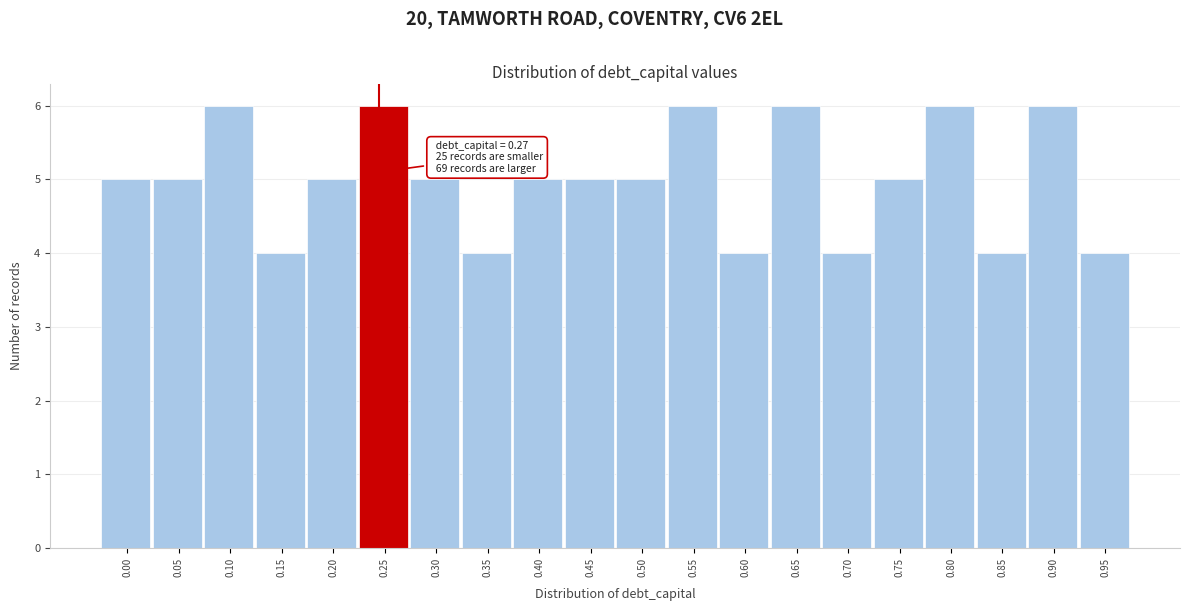

Reading left to right, extract all data points from this chart.

0.00=5	0.05=5	0.10=6	0.15=4	0.20=5	0.25=6	0.30=5	0.35=4	0.40=5	0.45=5	0.50=5	0.55=6	0.60=4	0.65=6	0.70=4	0.75=5	0.80=6	0.85=4	0.90=6	0.95=4